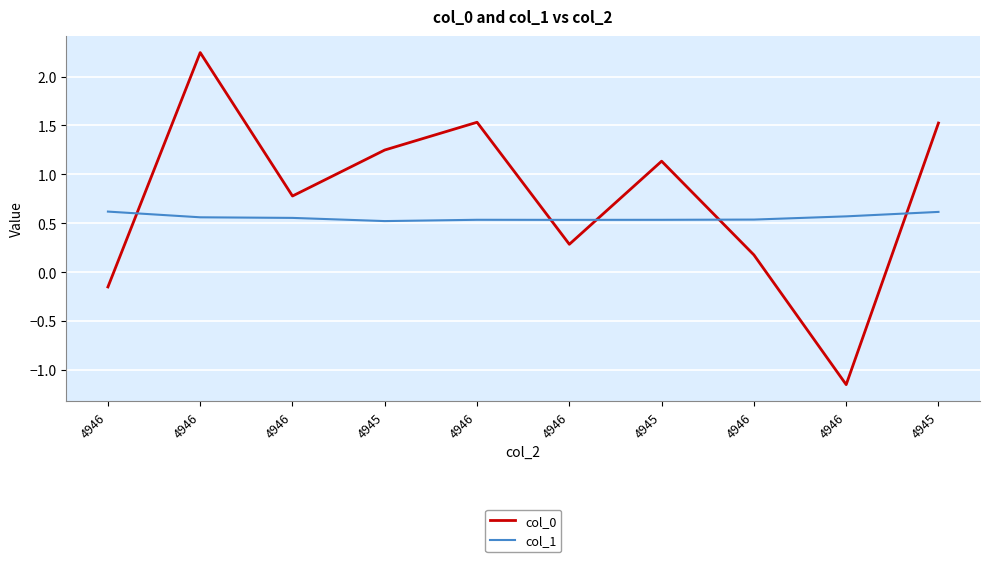

Does the chart have visible grid lines?

Yes